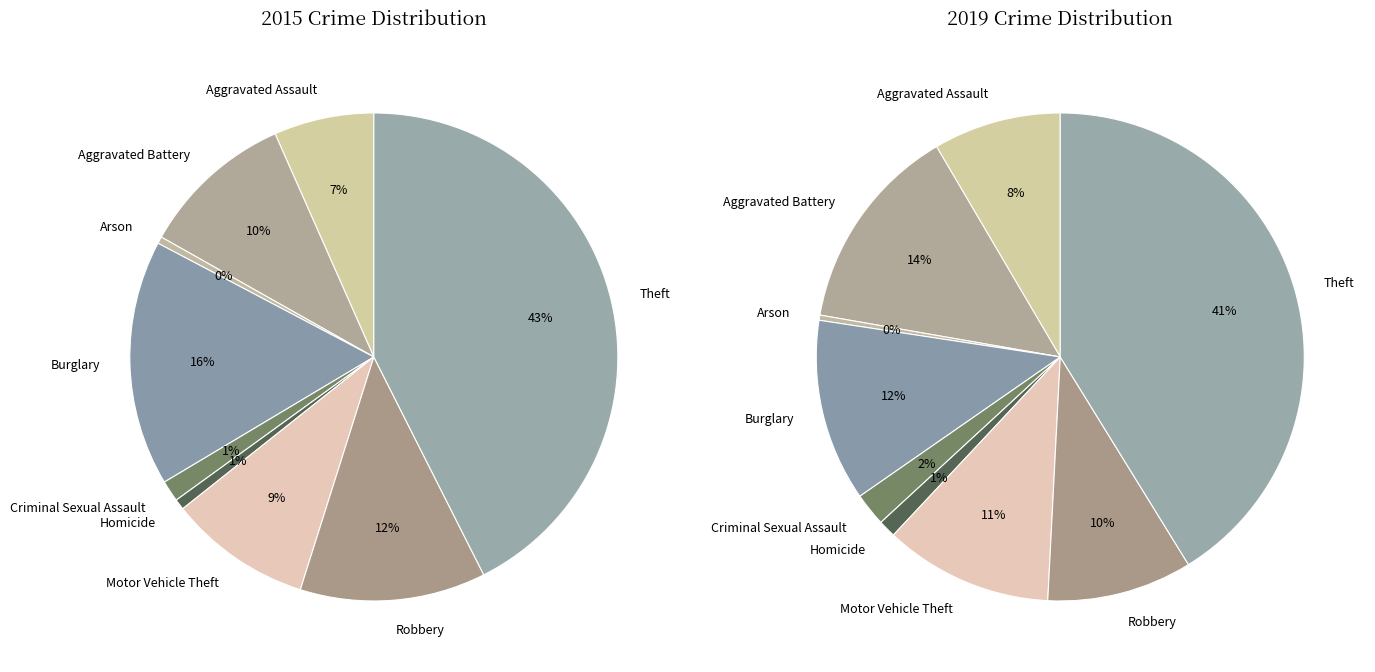

To the nearest percent, what portion does Aggravated Battery represent?

14%